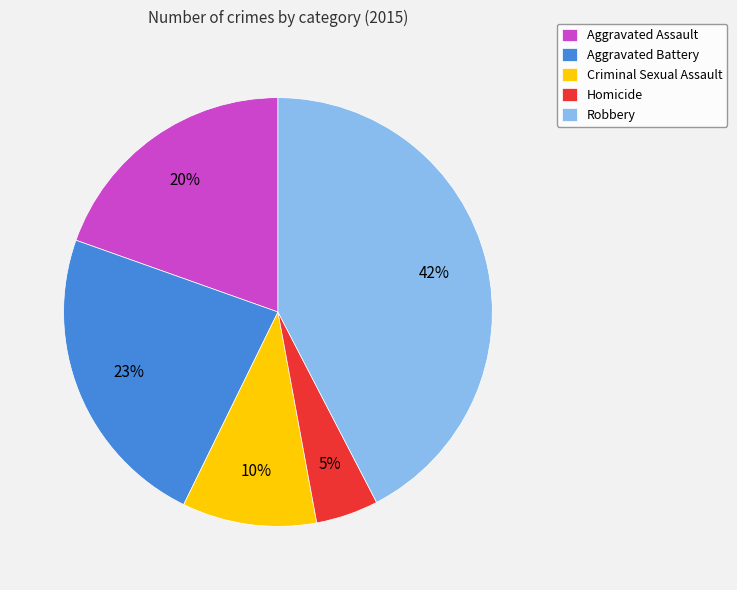

How many slices are in this pie chart?

5